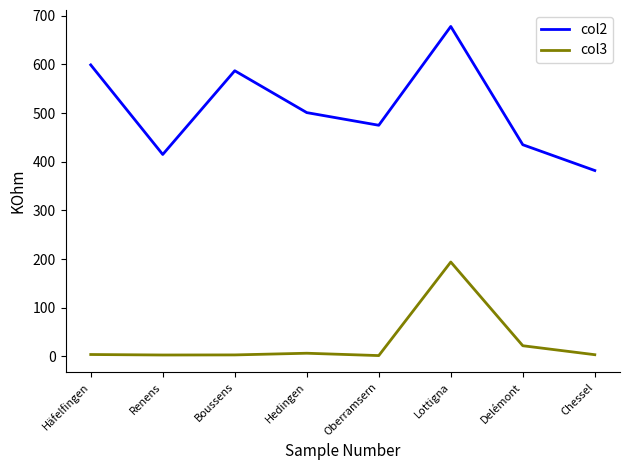

Where is col3 nearest to the value 97?

Delémont